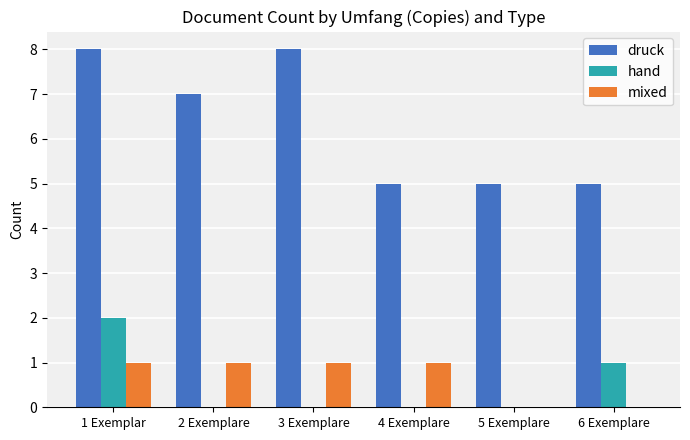

Which series has the largest total across all categories?

druck